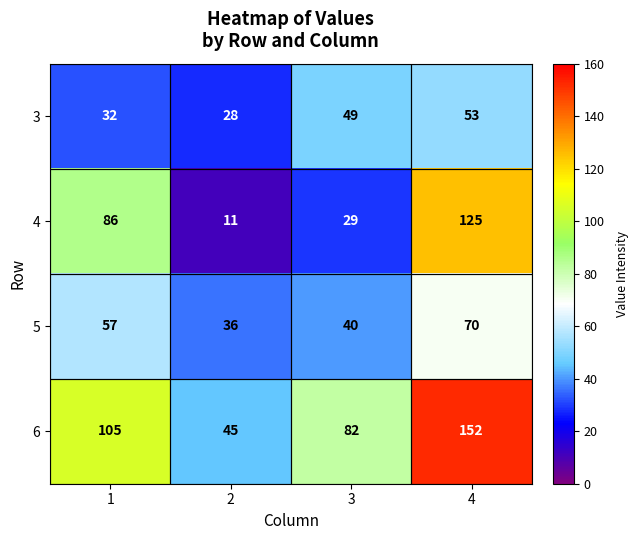

True or false: 5 has a value of 54 at 2.

False